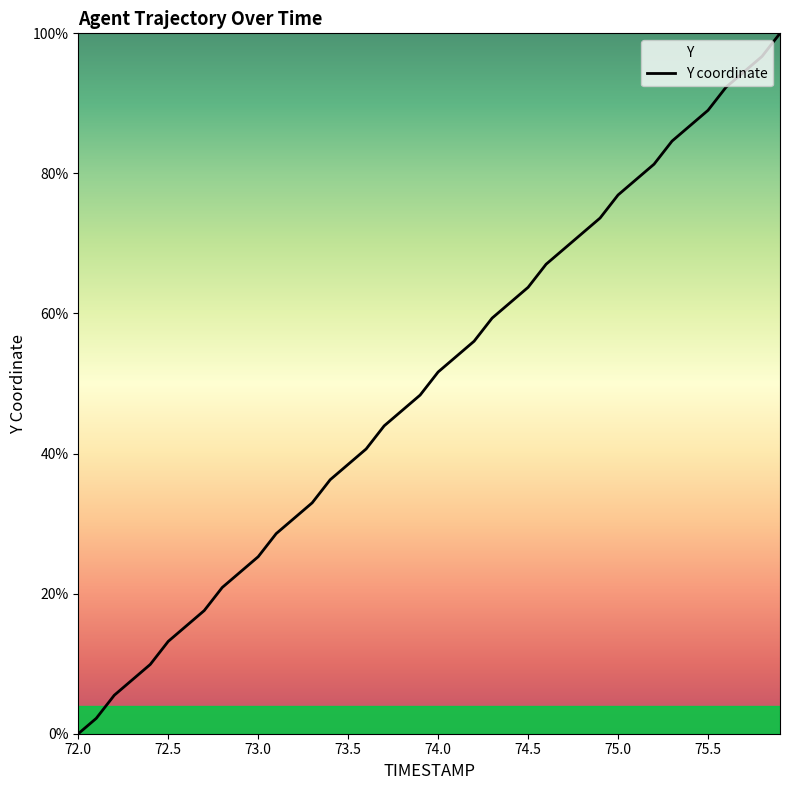

Is it true that the value at 72.8 is 27.7?

False